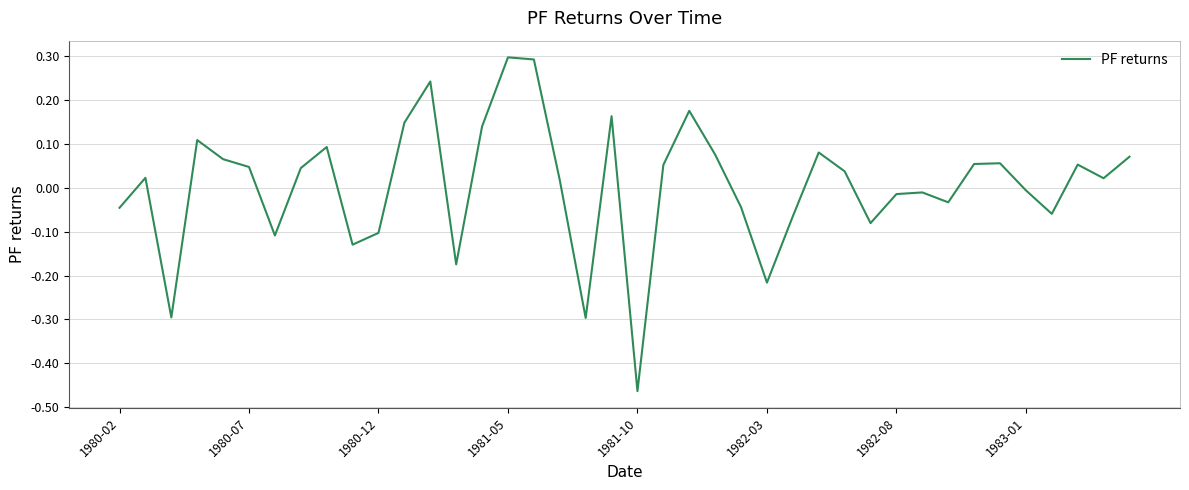

What is the maximum value shown in the chart?

0.3